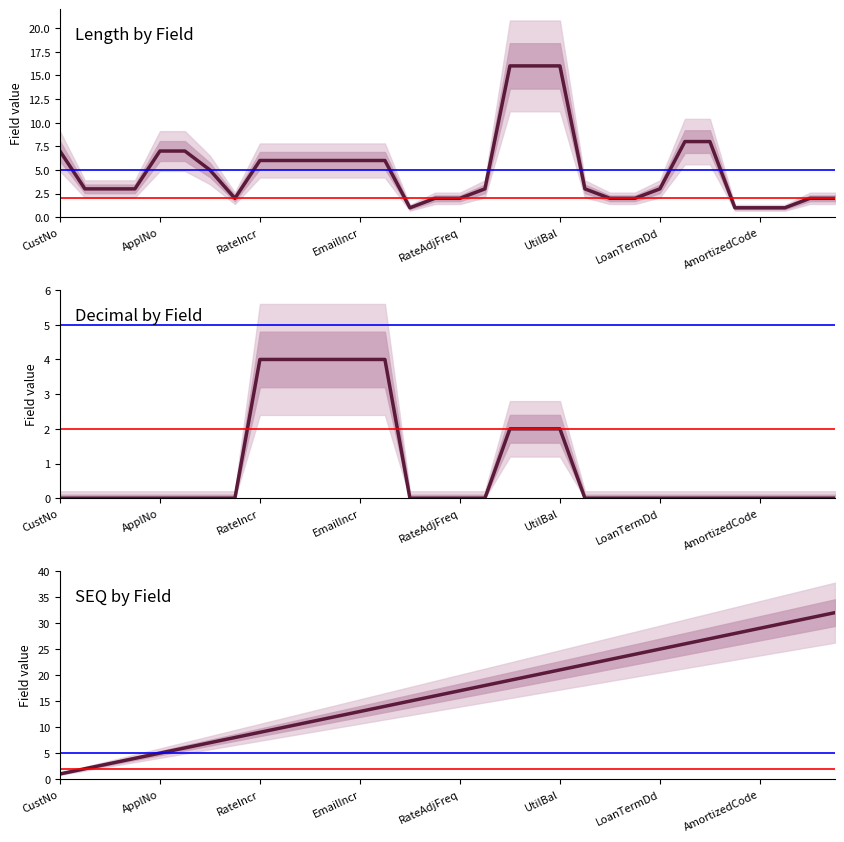

What is the difference between the highest and lowest values at 27?

28